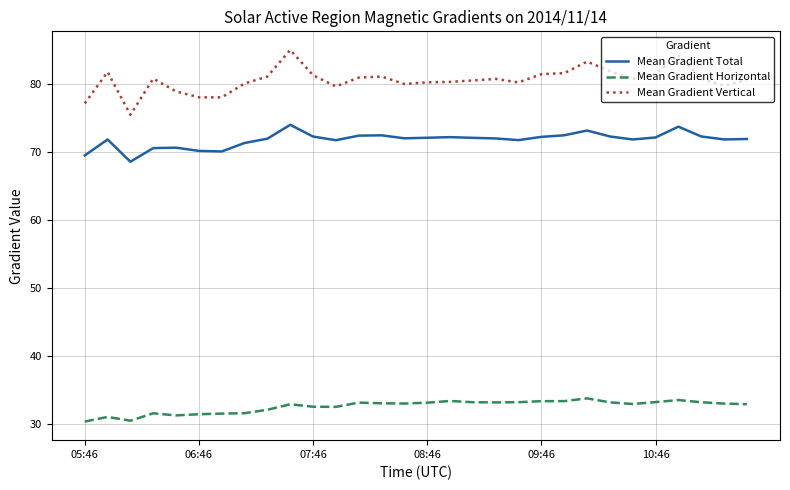

True or false: Mean Gradient Total and Mean Gradient Horizontal intersect in this chart.

False